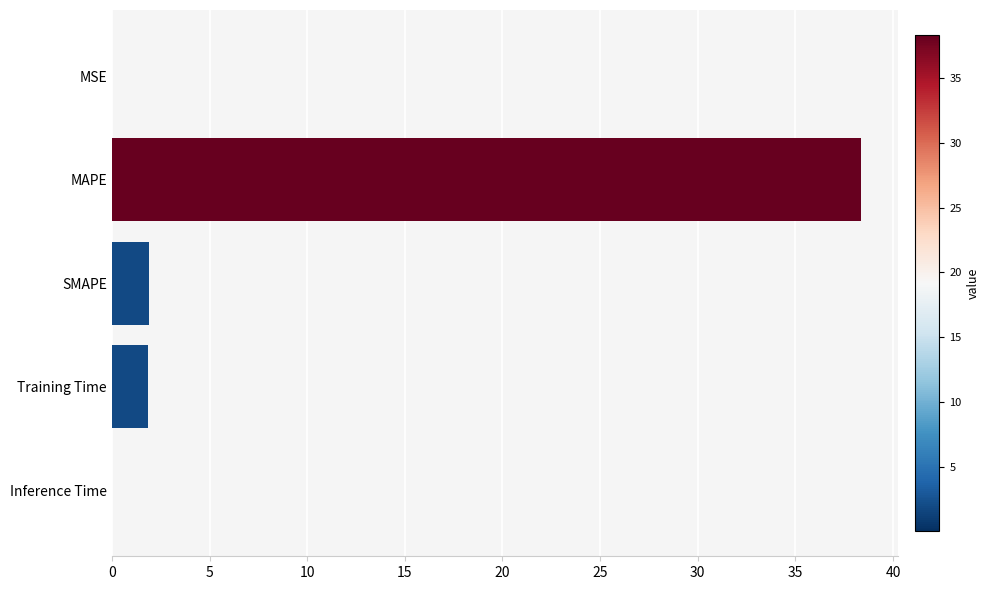

What is the sum of all values?

42.1